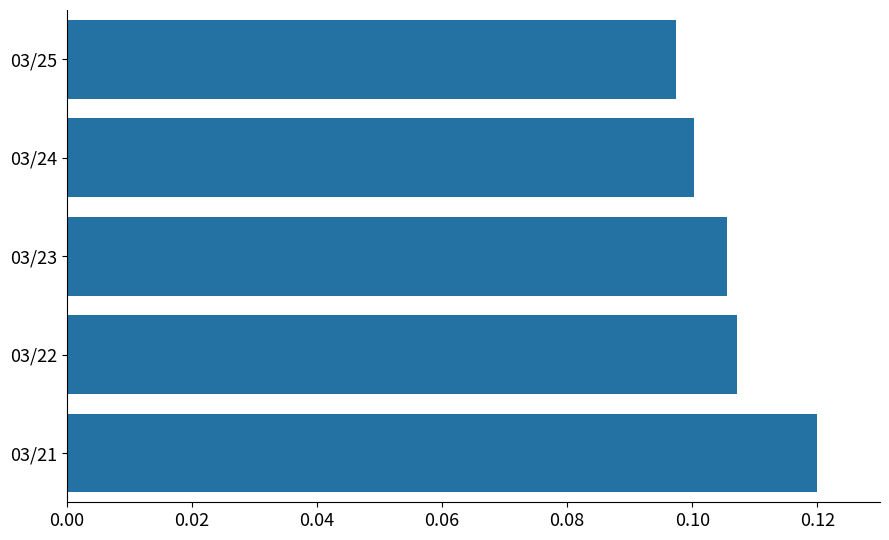

The value at 03/24 is 0.1. True or false?

True